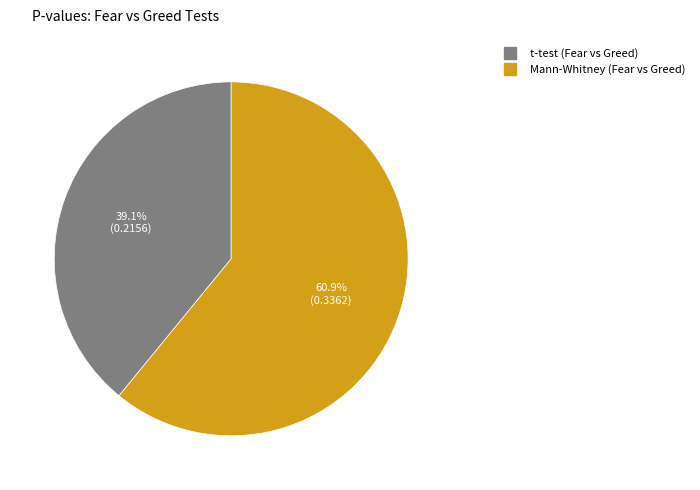

What percentage is the t-test (Fear vs Greed) slice, to the nearest percent?

39%